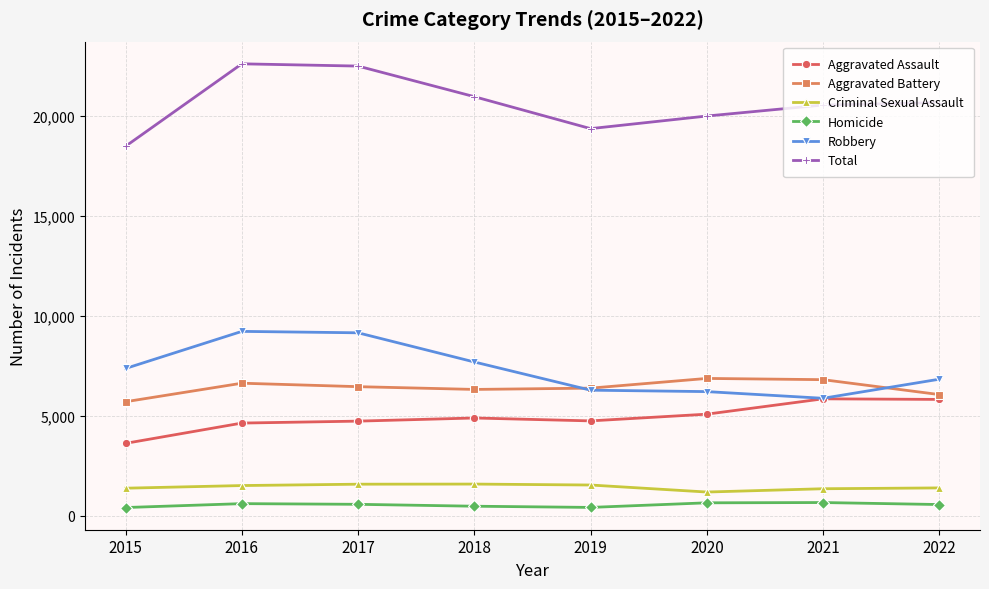

True or false: Homicide and Robbery cross at least once.

False